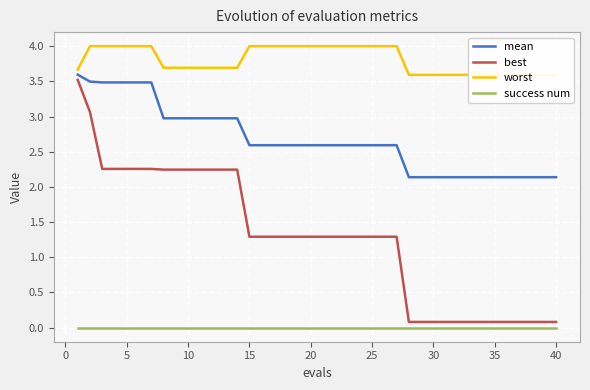

The value of best at 20 is 1.3. True or false?

True